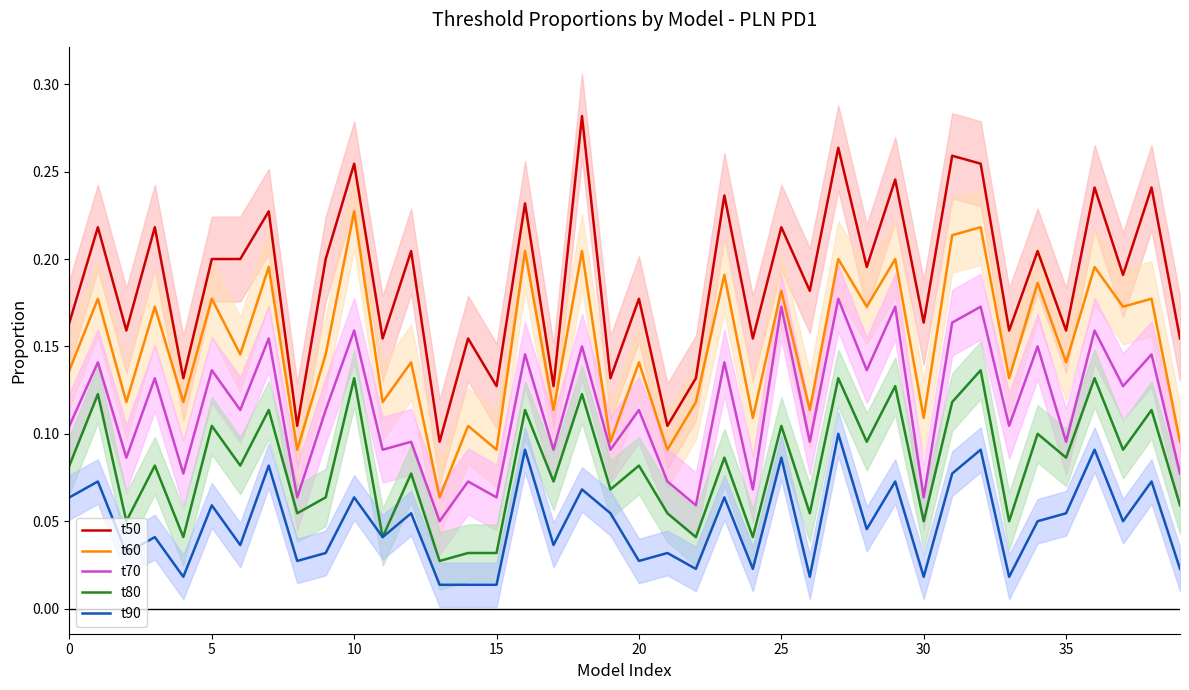

Between 27 and 12, which is larger?

27